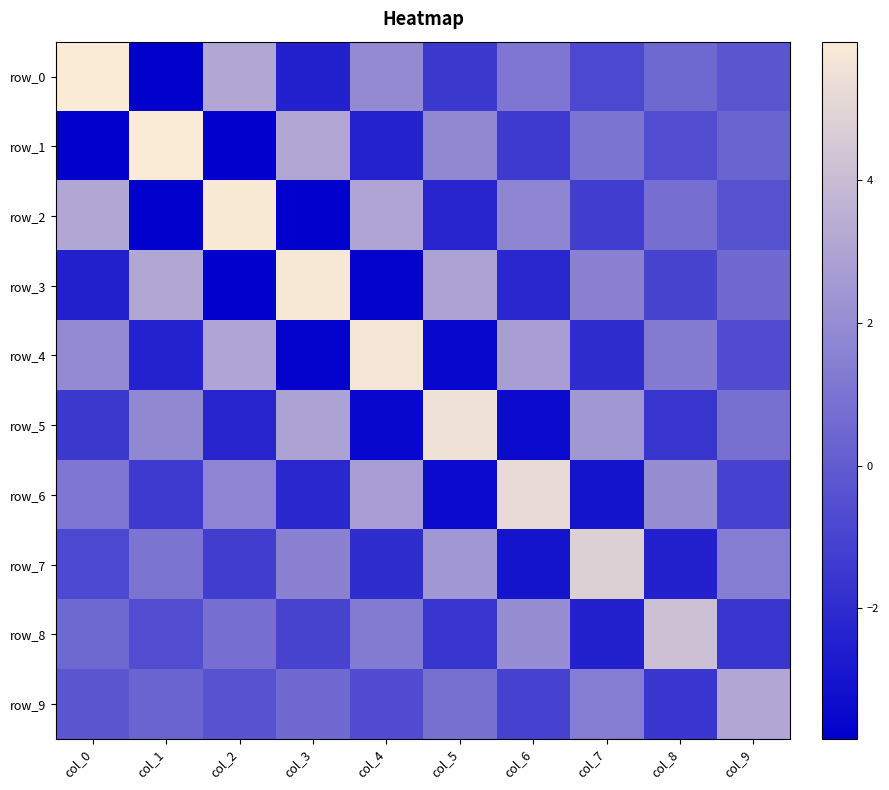

How many values in the row_1 series exceed 0?

5